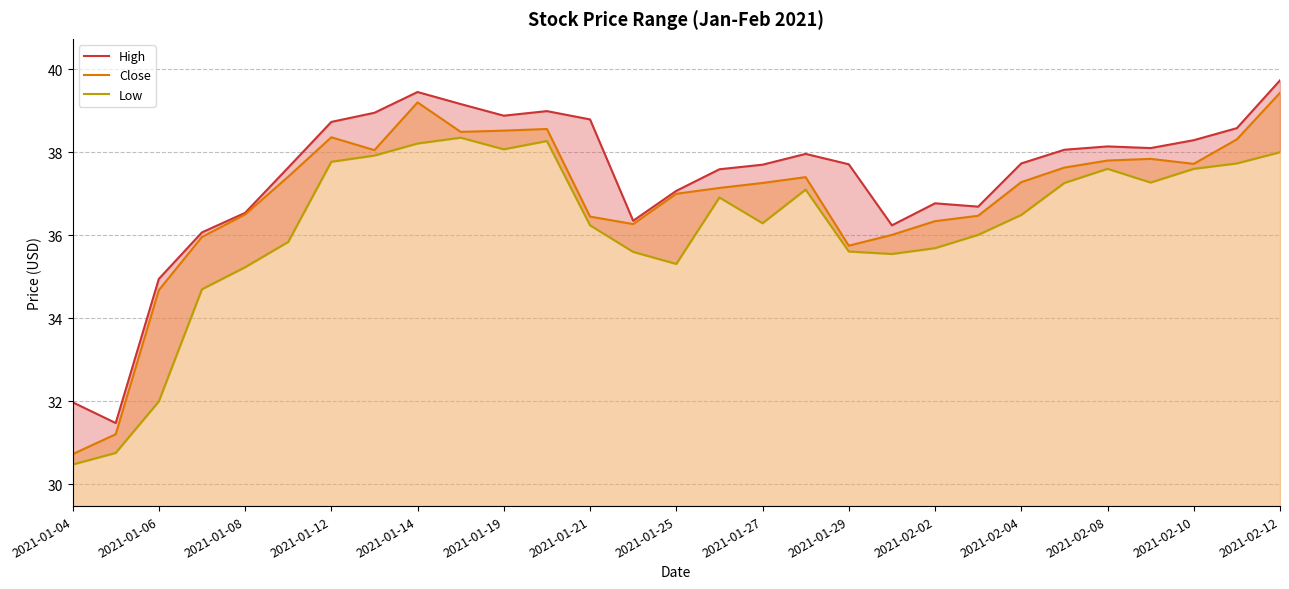

How many data points in Close are above 37?

17